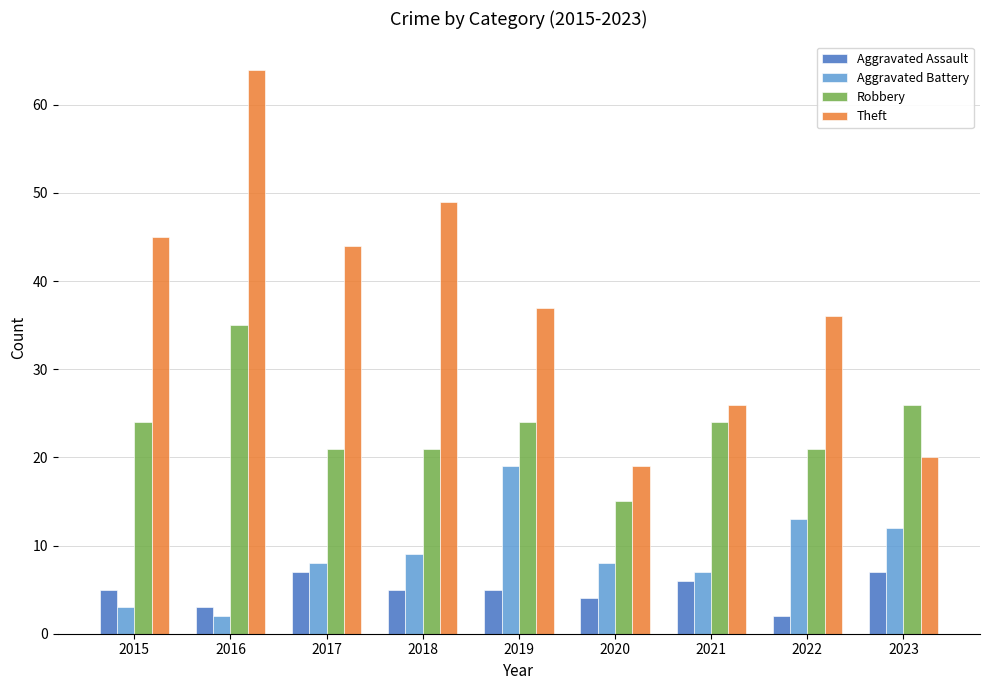

Is the value of Aggravated Assault at 2016 greater than the value of Aggravated Battery at 2022?

No